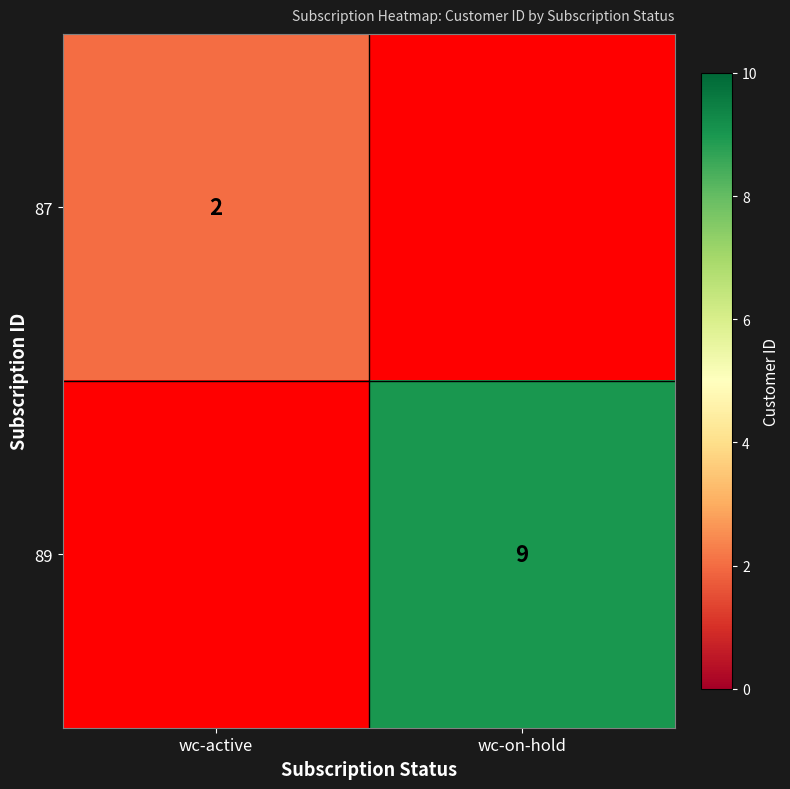

Is it true that 87 equals 3 at wc-active?

False